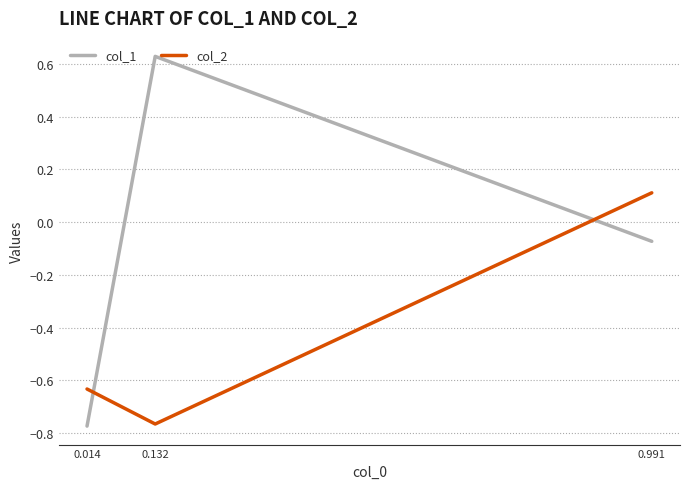

How many values in the col_2 series are below 0?

2